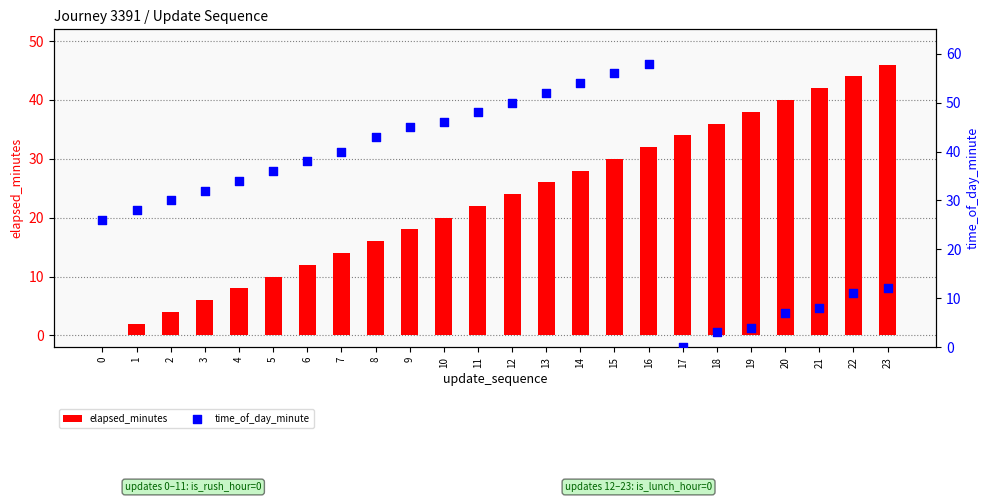

What are all the series names shown in the legend?

elapsed_minutes, time_of_day_minute